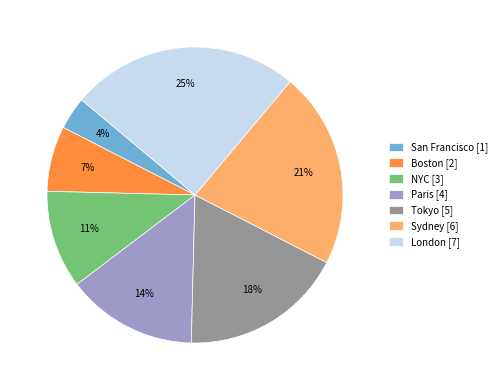

Between San Francisco [1] and Boston [2], which is larger?

Boston [2]